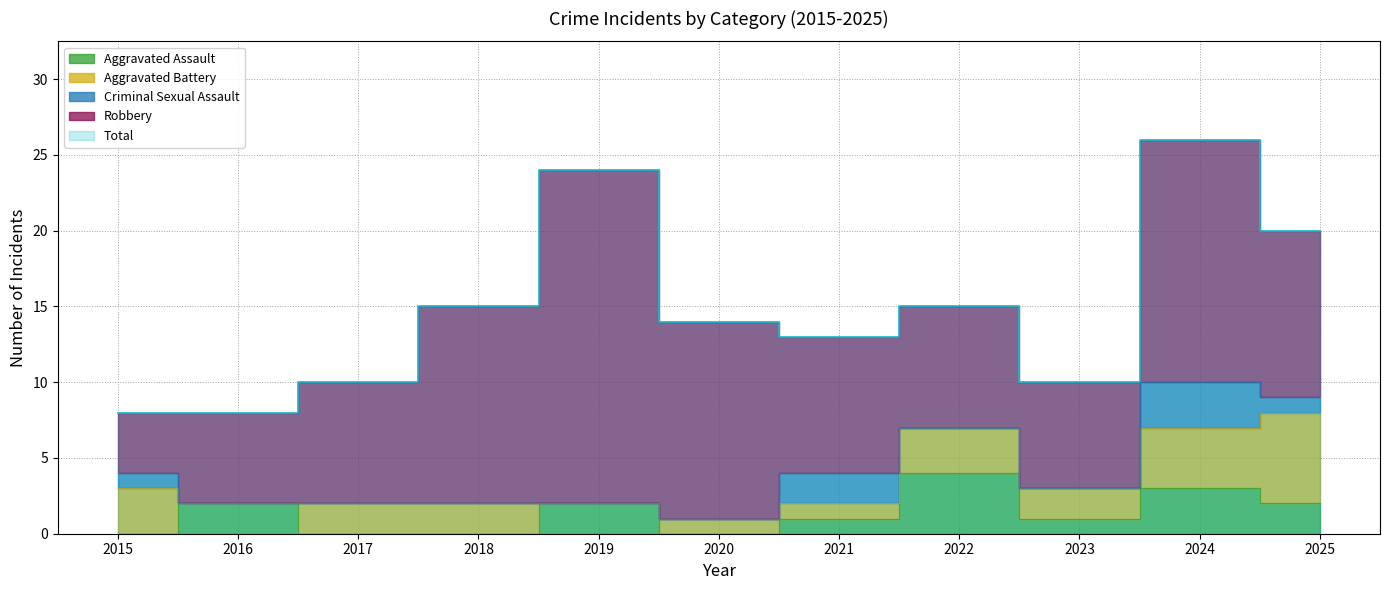

Count the Aggravated Battery values in the range 1 to 3.

7